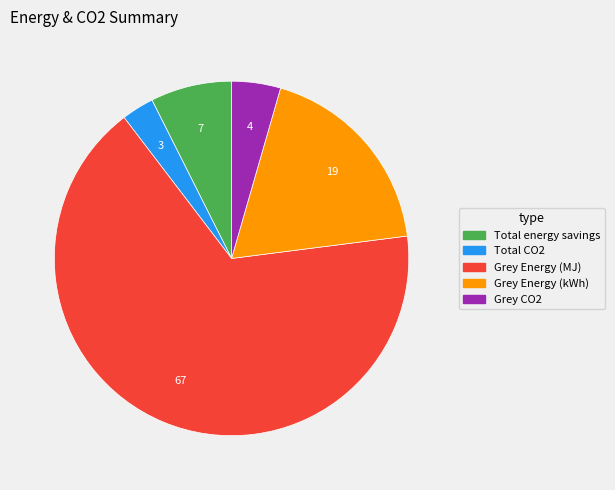

Does any single category account for the majority?

Yes